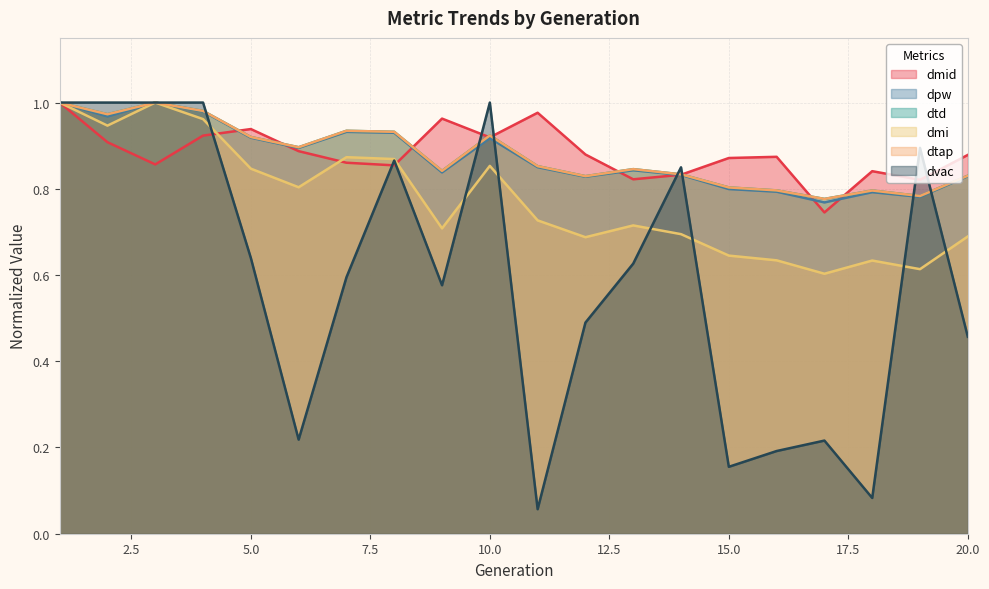

At which category does dpw reach its first local peak?

3